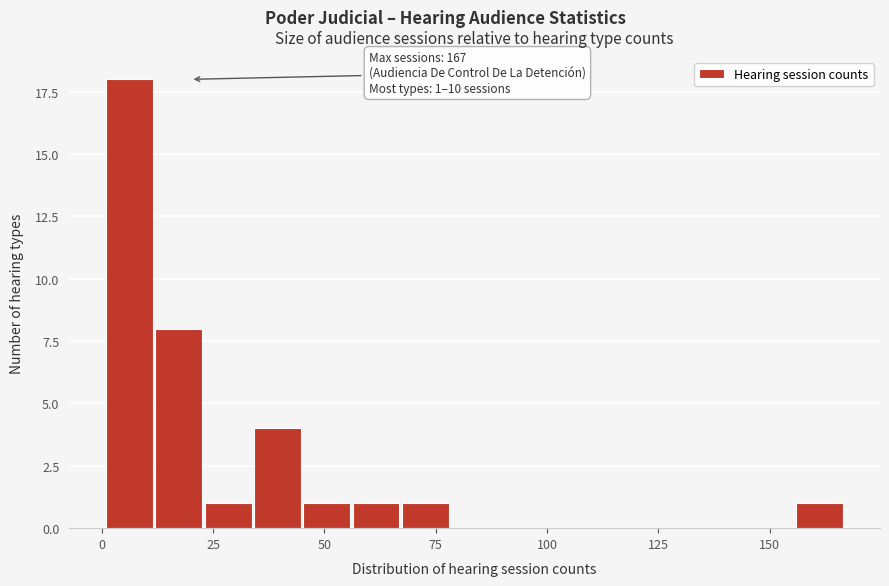

Read against the x-axis, roughly where is the centre of the tallest bar?

5